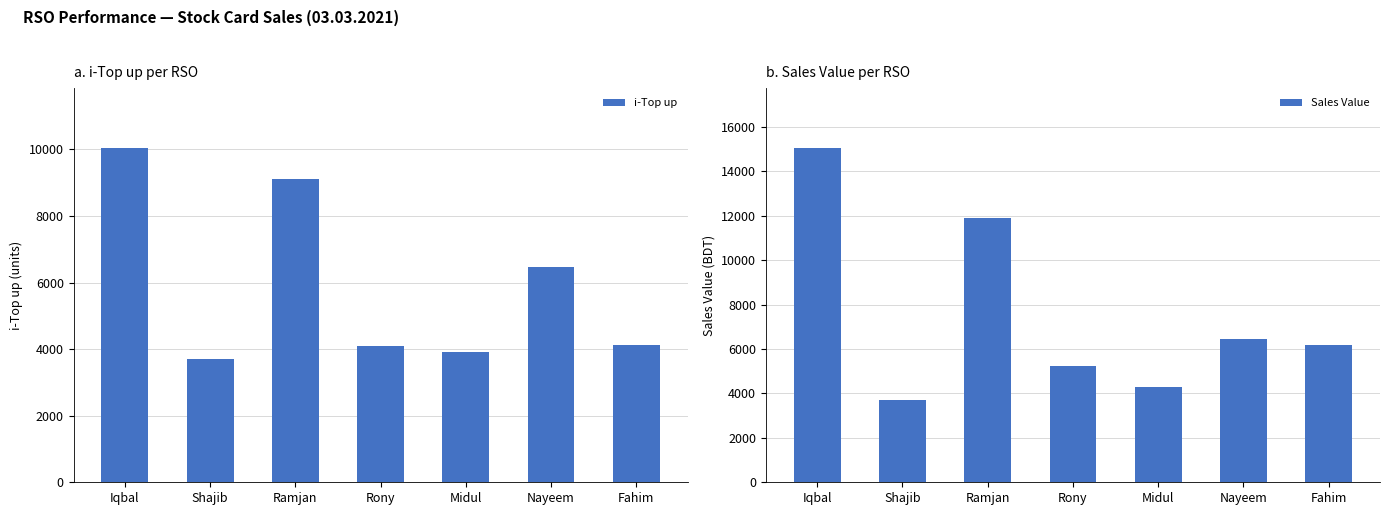

Is it true that i-Top up equals 3701 at Shajib?

True